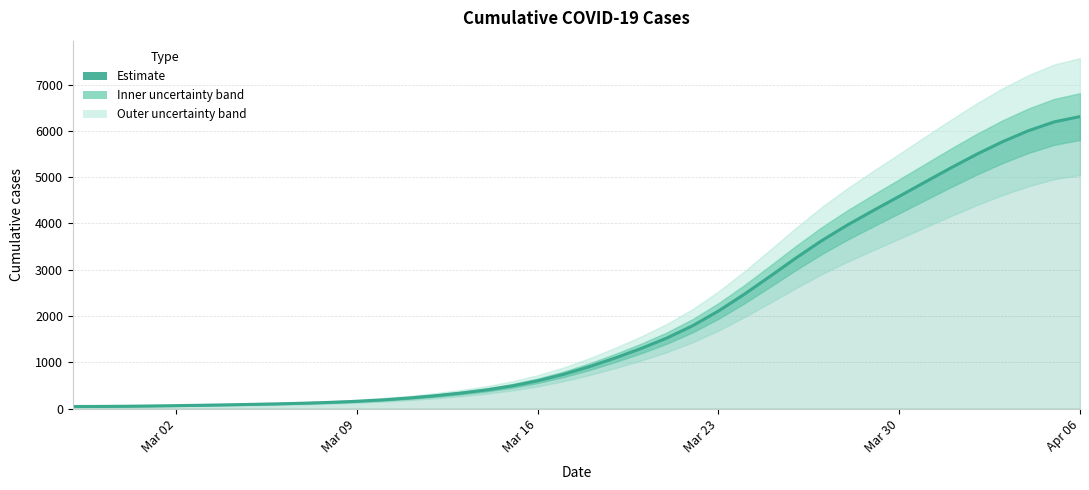

What is the maximum value shown in the chart?

6309.6